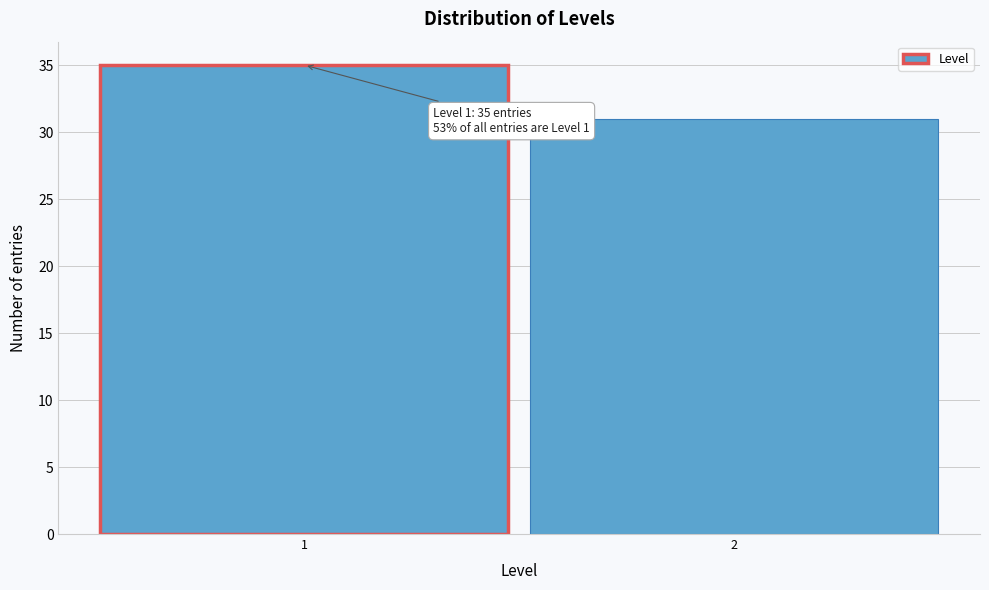

Reading left to right, what are all the values shown in this chart?

1=35	2=31